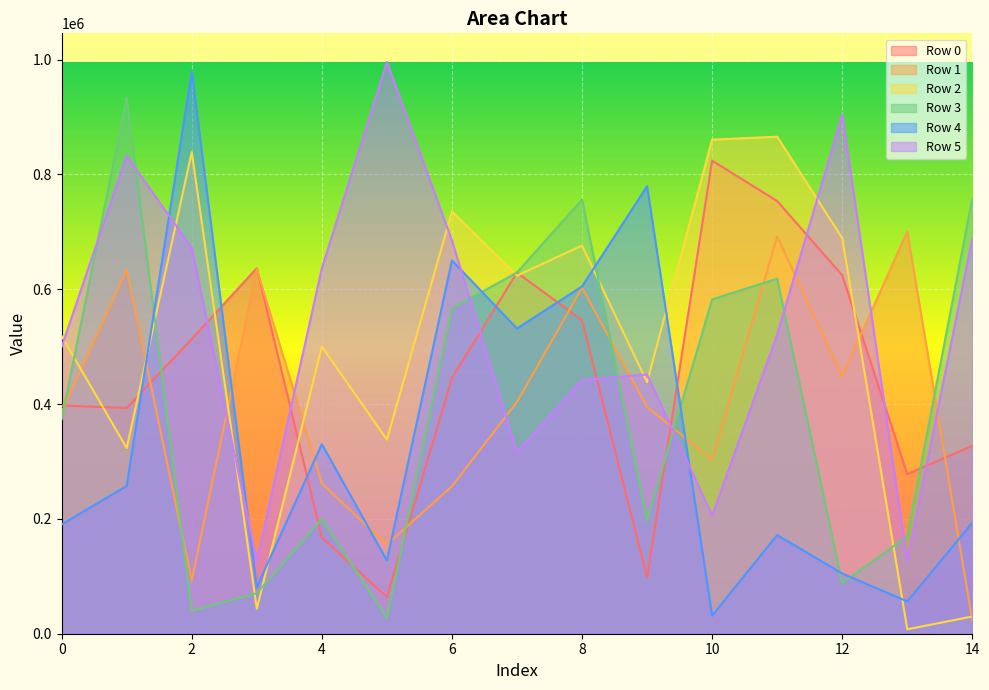

The Row 4 series shows 171811 at 11. True or false?

True